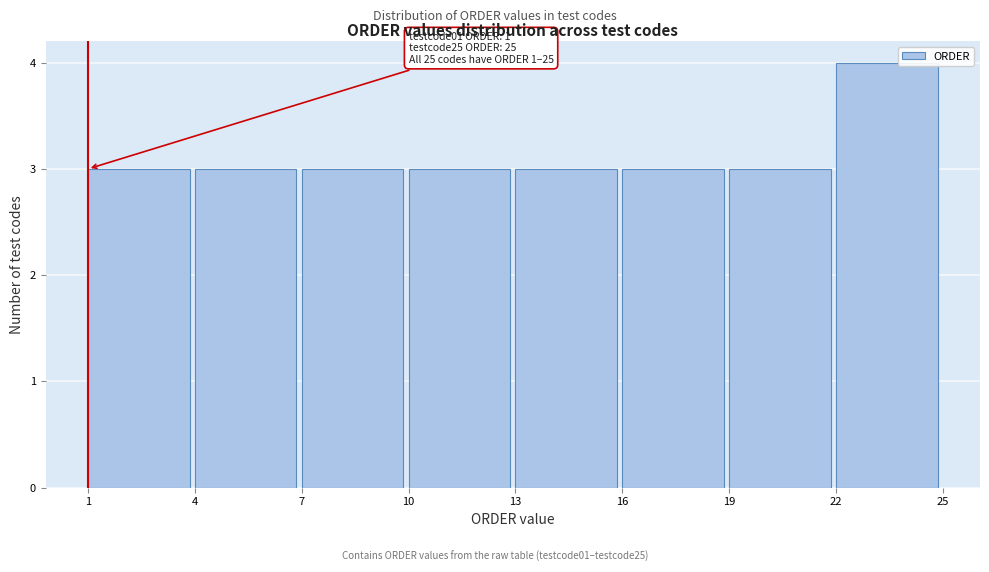

Which range on the x-axis has the tallest bar?

22 to 25